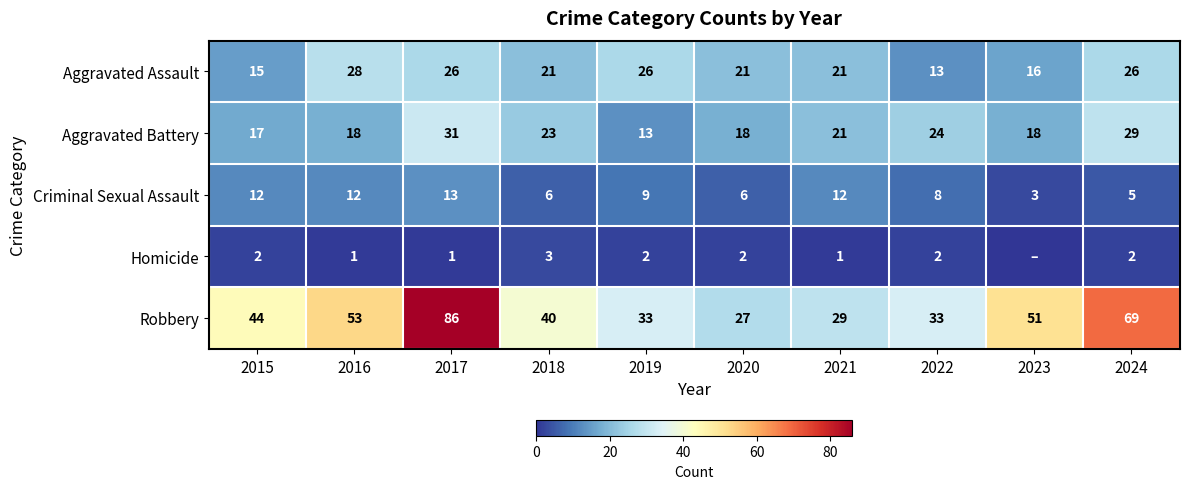

At which category is the sum across all series the highest?

2017